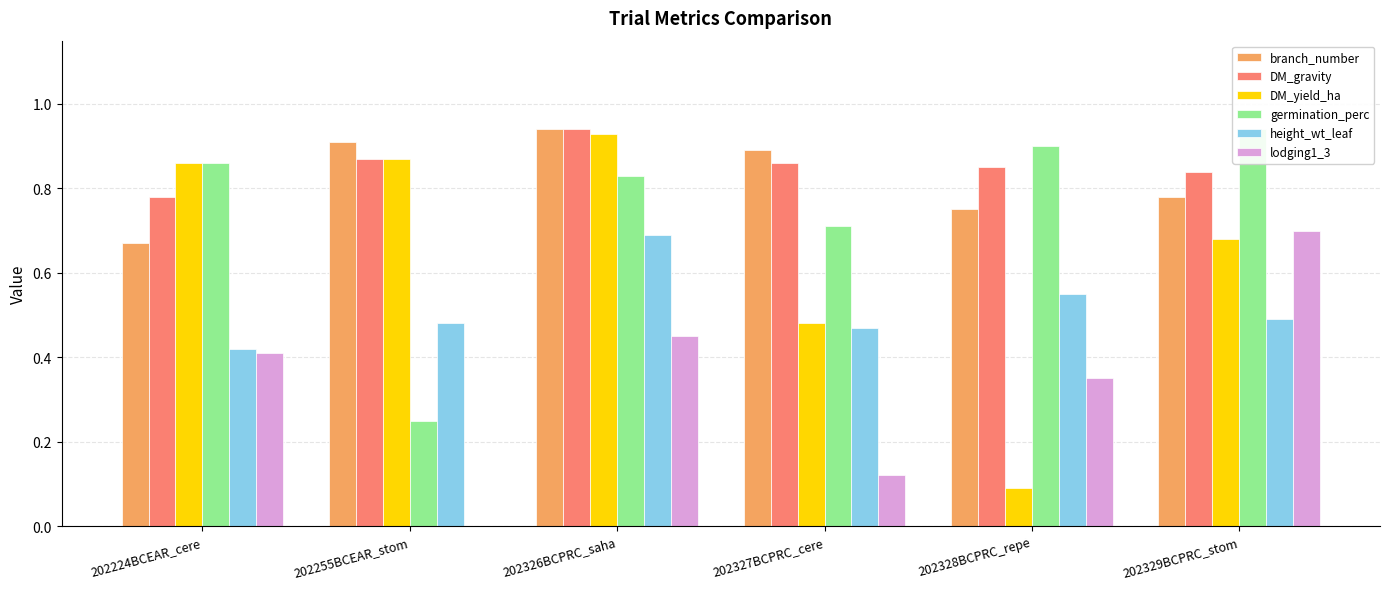

Reading right to left, transcribe all the data shown in this chart.

branch_number: 202329BCPRC_stom=0.8	202328BCPRC_repe=0.8	202327BCPRC_cere=0.9	202326BCPRC_saha=0.9	202255BCEAR_stom=0.9	202224BCEAR_cere=0.7
DM_gravity: 202329BCPRC_stom=0.8	202328BCPRC_repe=0.8	202327BCPRC_cere=0.9	202326BCPRC_saha=0.9	202255BCEAR_stom=0.9	202224BCEAR_cere=0.8
DM_yield_ha: 202329BCPRC_stom=0.7	202328BCPRC_repe=0.1	202327BCPRC_cere=0.5	202326BCPRC_saha=0.9	202255BCEAR_stom=0.9	202224BCEAR_cere=0.9
germination_perc: 202329BCPRC_stom=0.9	202328BCPRC_repe=0.9	202327BCPRC_cere=0.7	202326BCPRC_saha=0.8	202255BCEAR_stom=0.2	202224BCEAR_cere=0.9
height_wt_leaf: 202329BCPRC_stom=0.5	202328BCPRC_repe=0.6	202327BCPRC_cere=0.5	202326BCPRC_saha=0.7	202255BCEAR_stom=0.5	202224BCEAR_cere=0.4
lodging1_3: 202329BCPRC_stom=0.7	202328BCPRC_repe=0.3	202327BCPRC_cere=0.1	202326BCPRC_saha=0.5	202255BCEAR_stom=0.0	202224BCEAR_cere=0.4